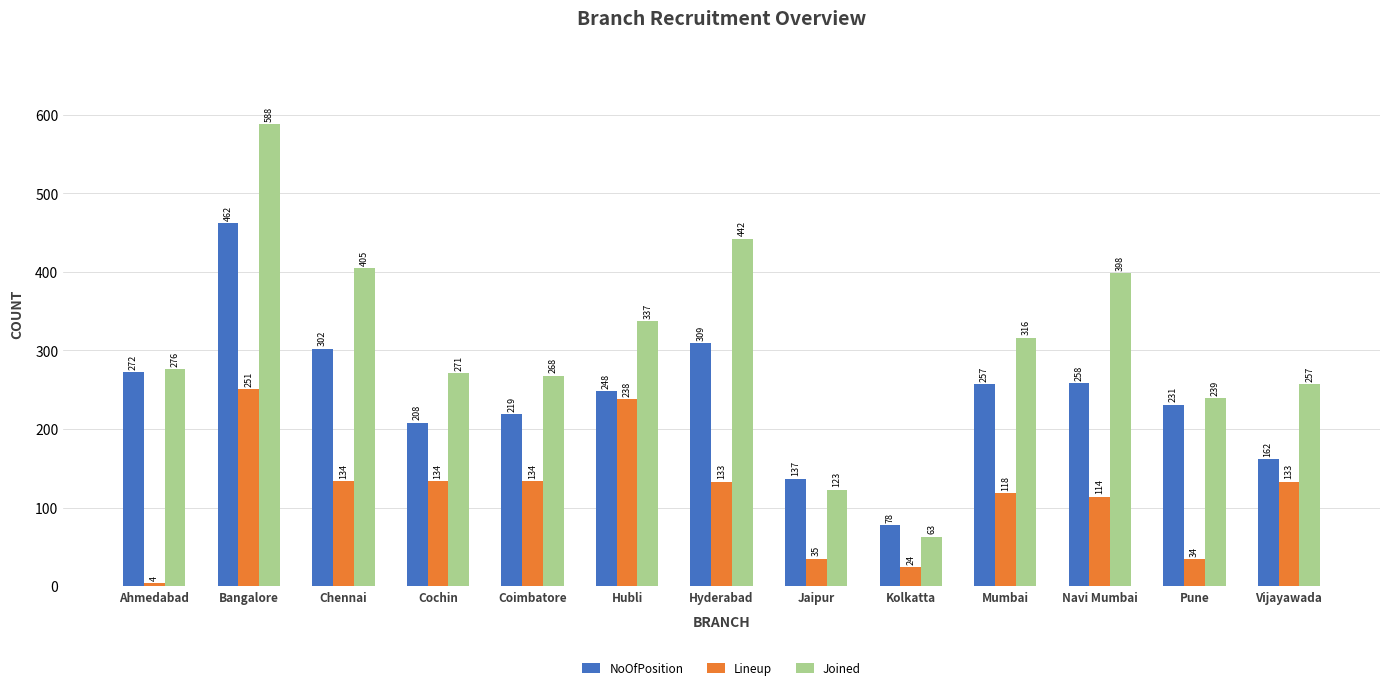

What are all the series names shown in the legend?

NoOfPosition, Lineup, Joined